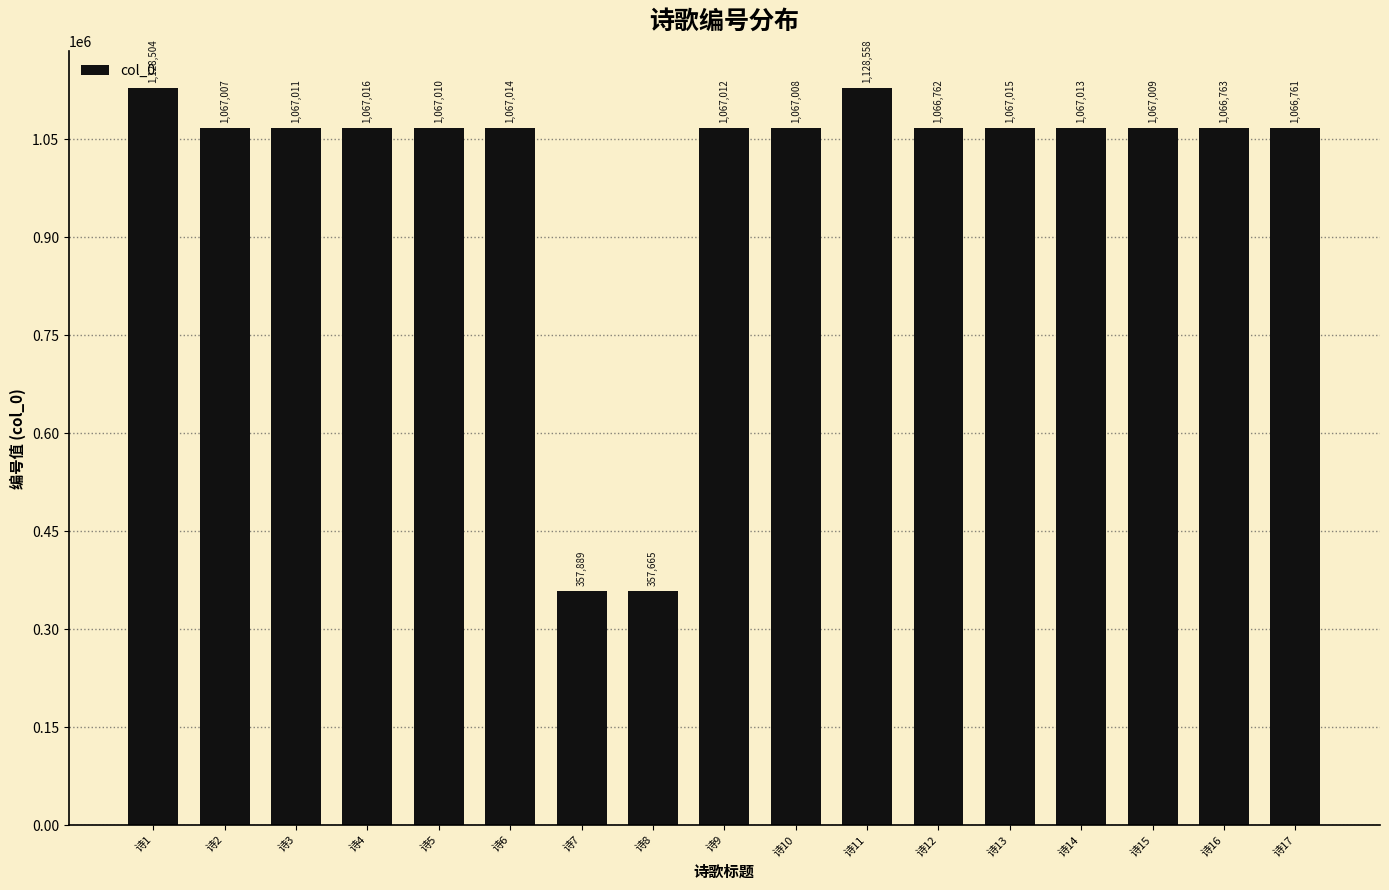

What is the change in value from 诗1 to 诗10?

-61496